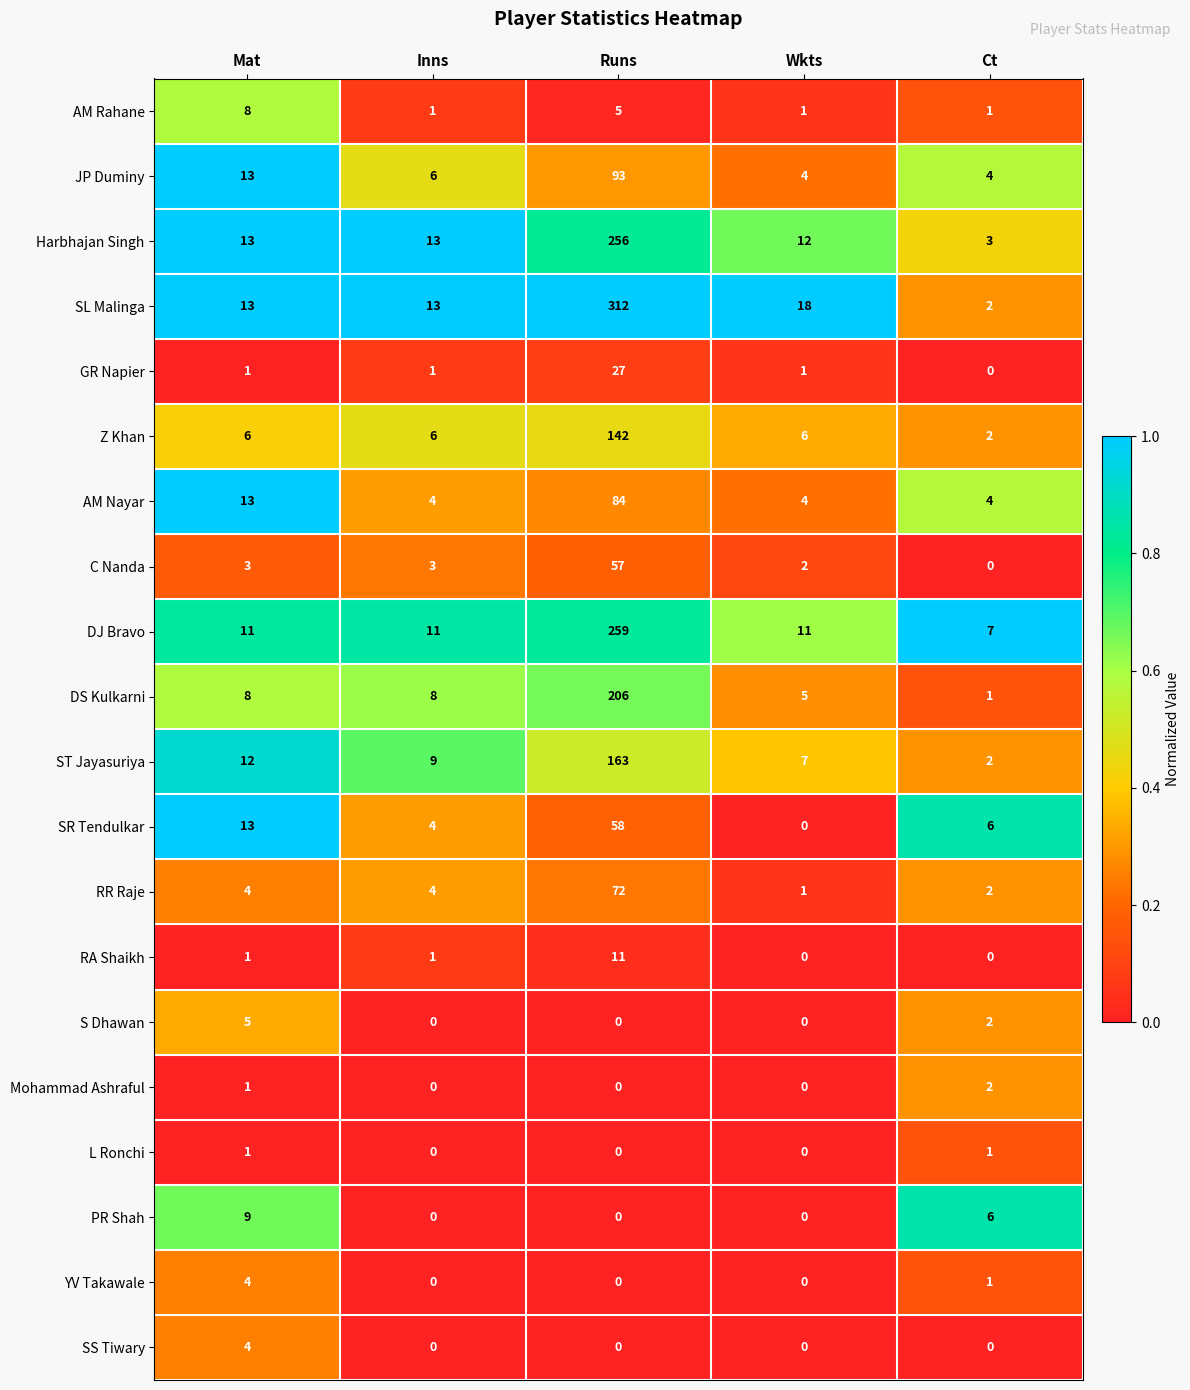

Which category has the lowest value in the SL Malinga series?

Ct